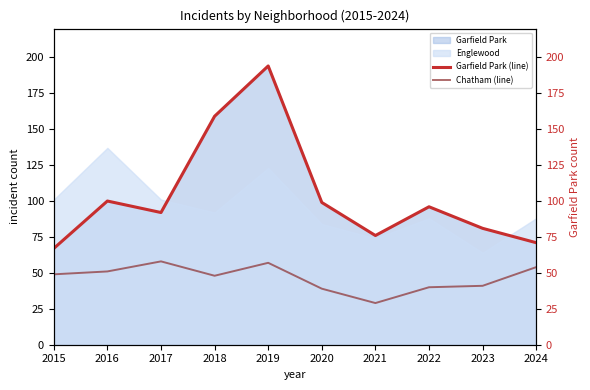

Where is Garfield Park (line) nearest to the value 130?

2018